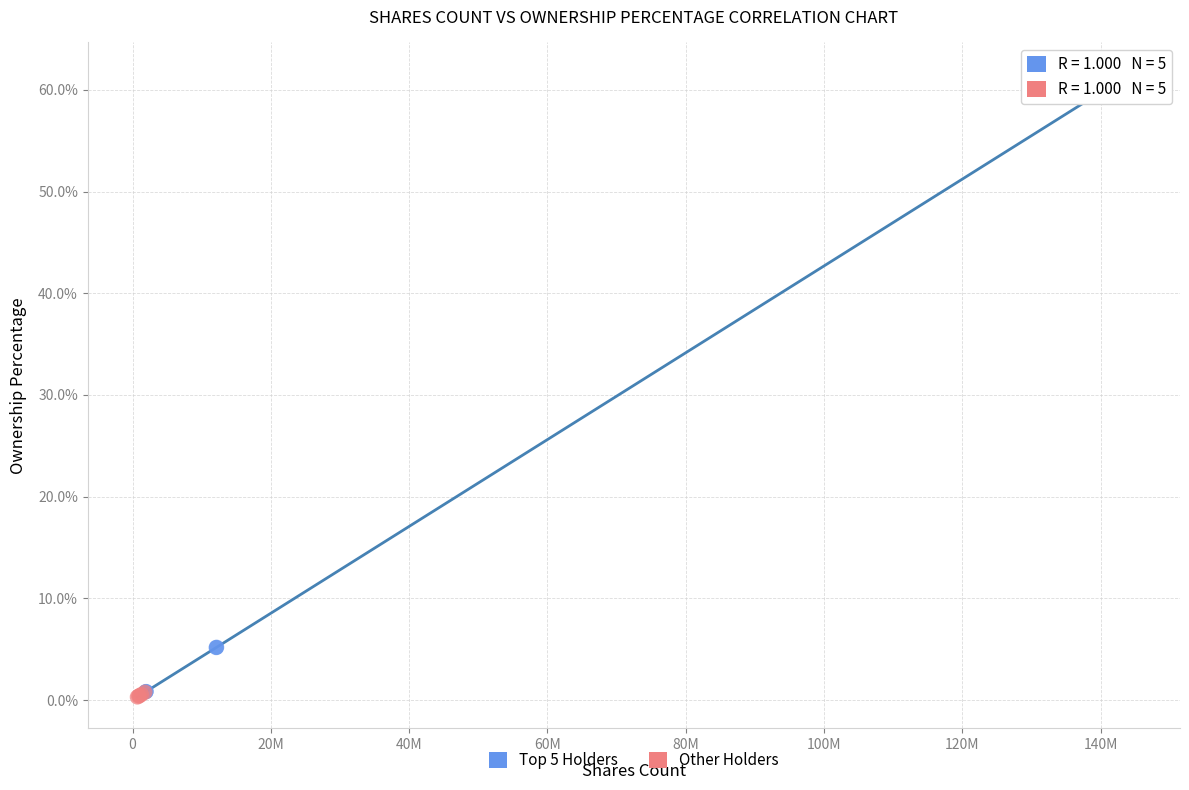

What are all the series names shown in the legend?

Top 5 Holders, Other Holders